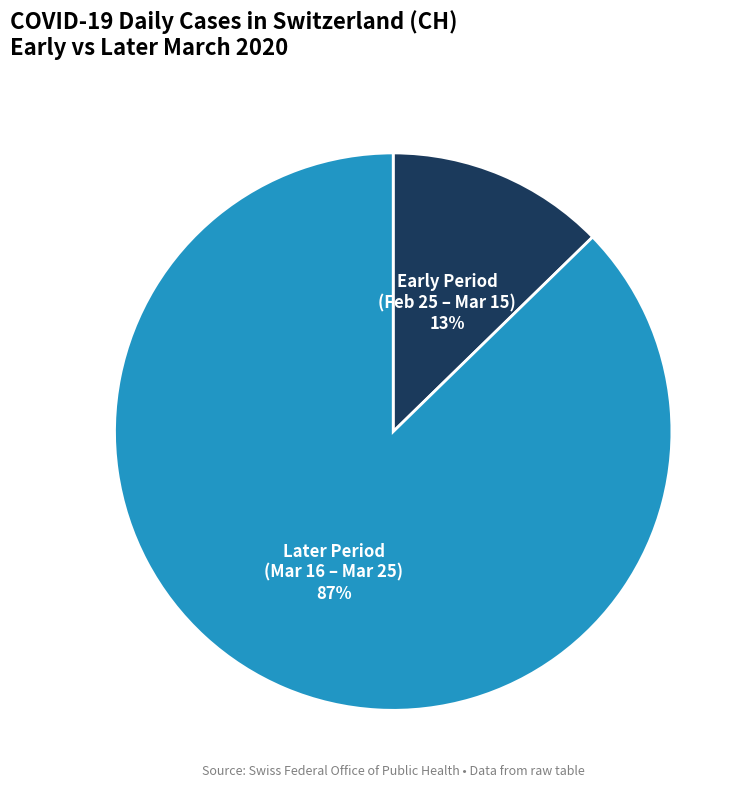

Count the number of slices in the pie.

2